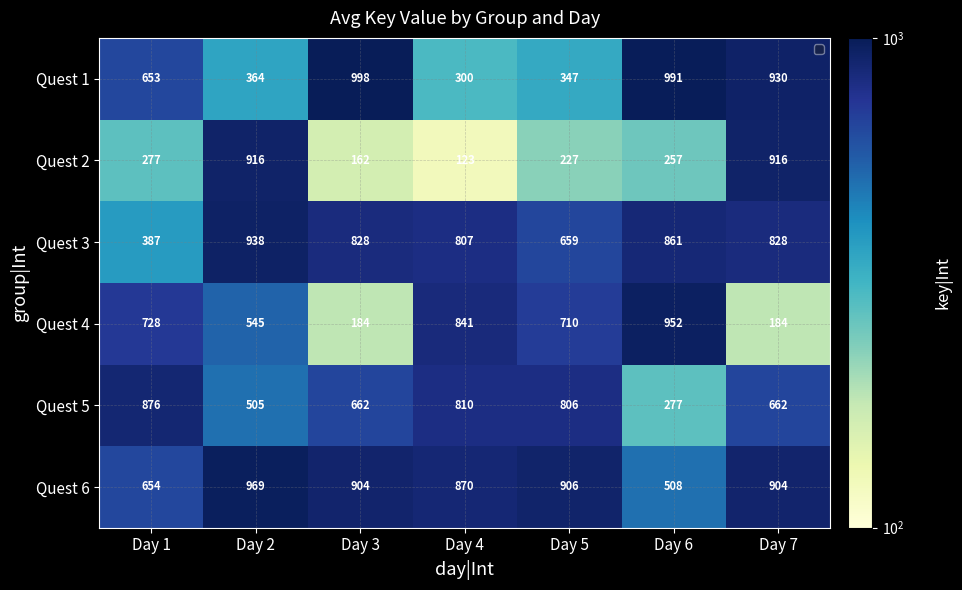

True or false: Quest 3 has a value of 828 at Day 7.

True